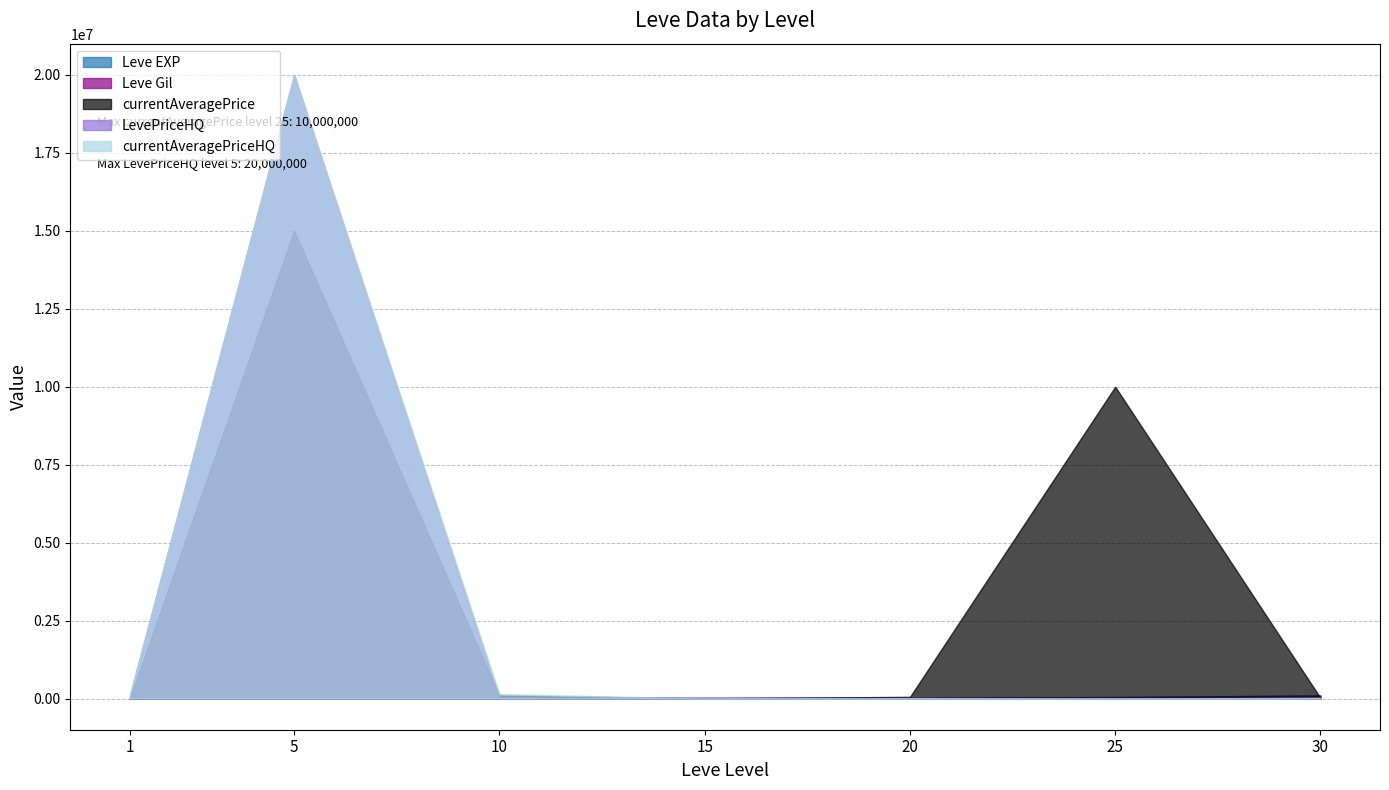

True or false: Leve EXP and Leve Gil cross at least once.

False